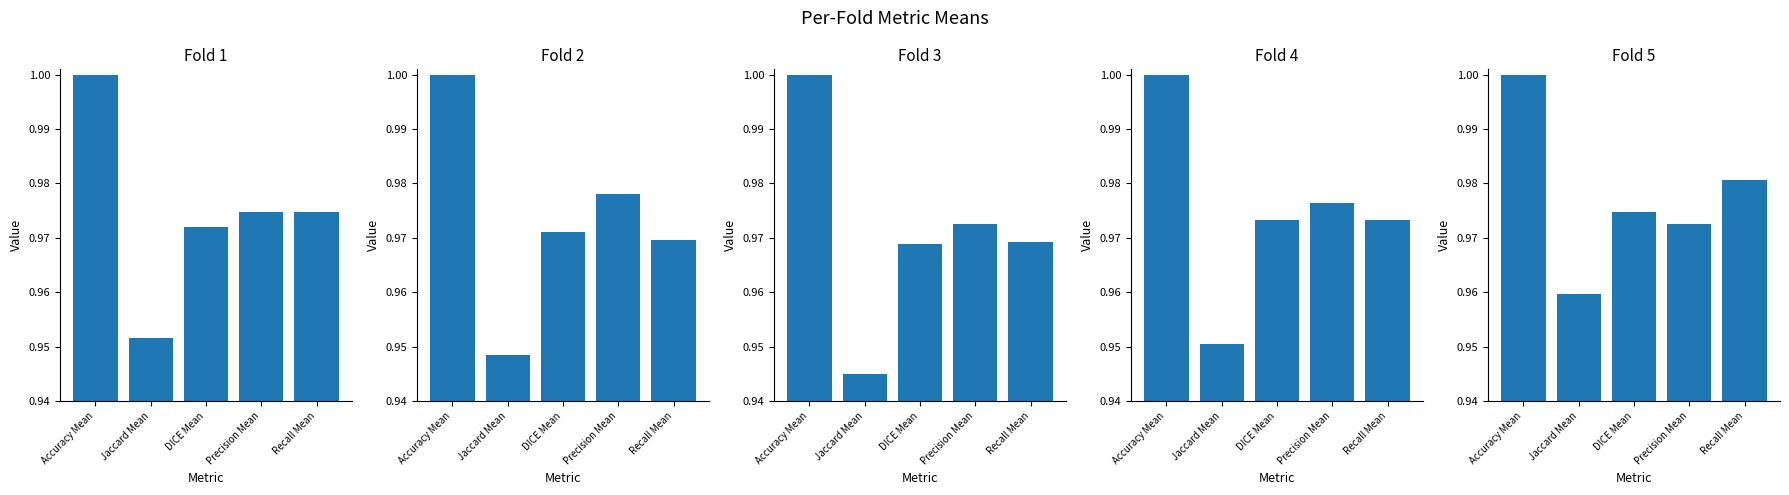

Is the value of Fold 1 at Recall Mean greater than the value of Fold 3 at Accuracy Mean?

No